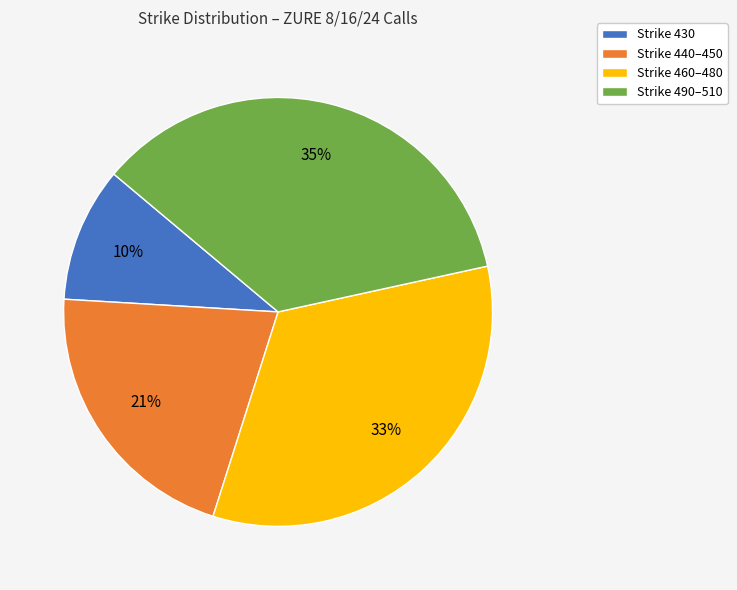

Combined, do Strike 430 and Strike 440–450 account for over 50%?

No